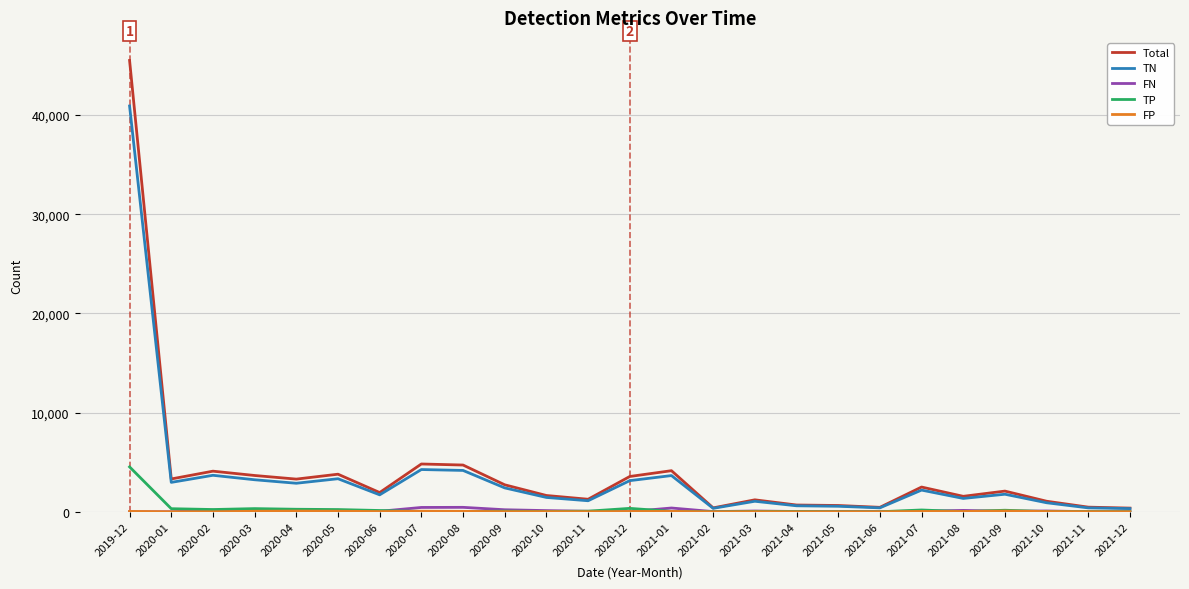

At which category is the sum across all series the highest?

2019-12